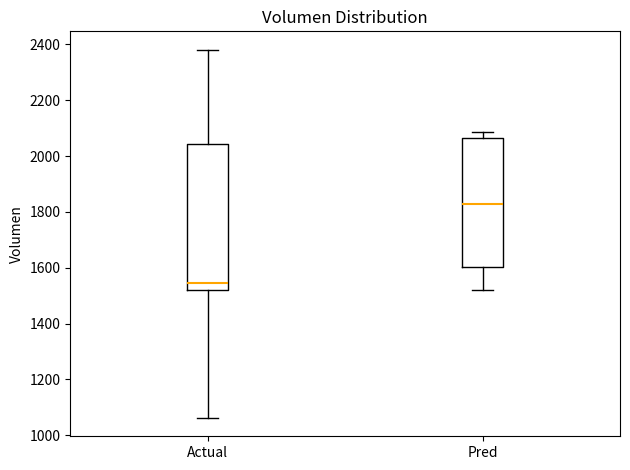

Reading left to right, transcribe this box plot: for each box, give where its median line is, the range the box spans, and where its two whiskers end, as read against the y-axis. The values are not printed on the chart, so give them approximately, as read against the axis.

Actual: median 1540, box 1520 to 2040, whiskers 1060 to 2380
Pred: median 1820, box 1600 to 2060, whiskers 1520 to 2080